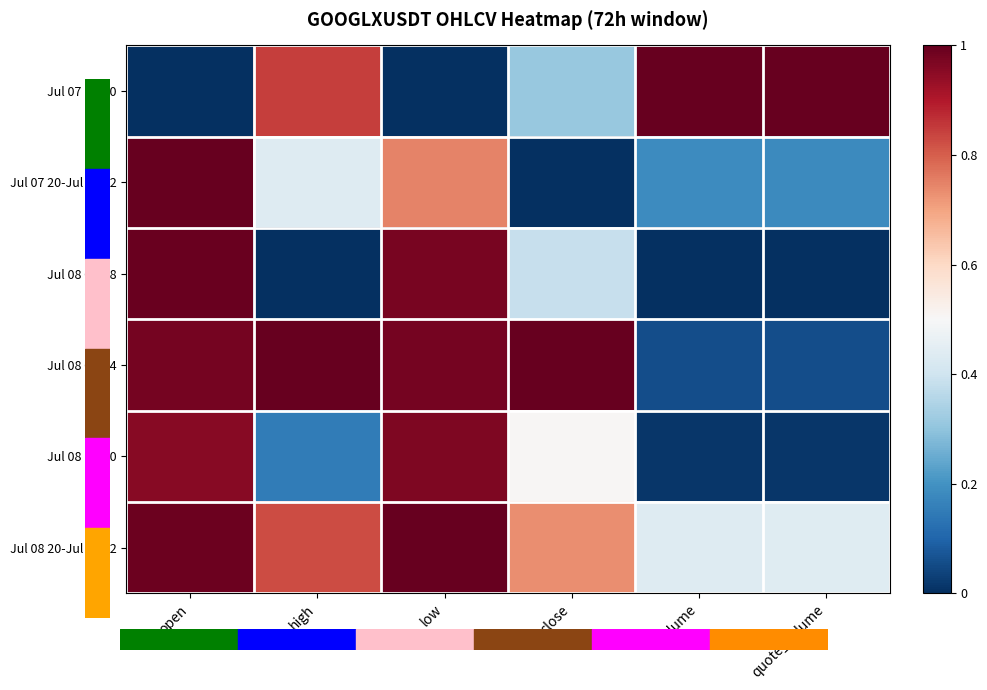

Between low and open, which is larger?

low